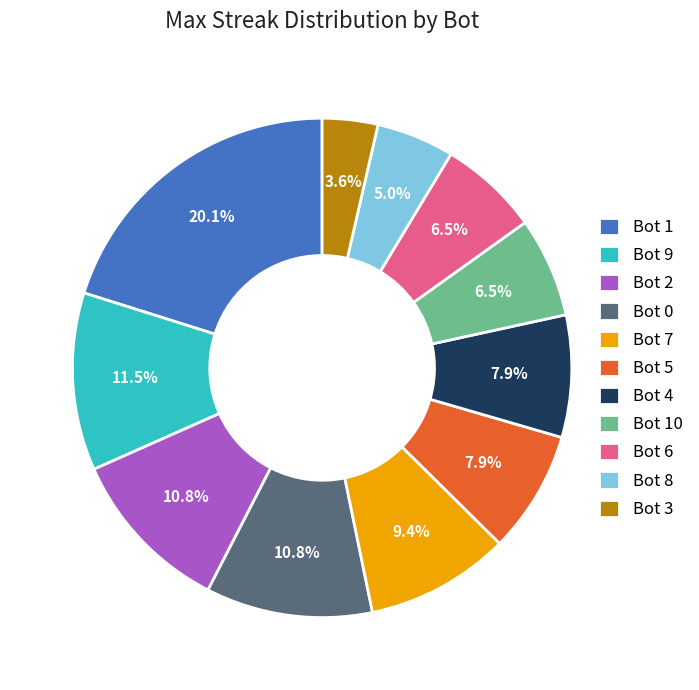

Is there any slice that represents more than half of the pie?

No